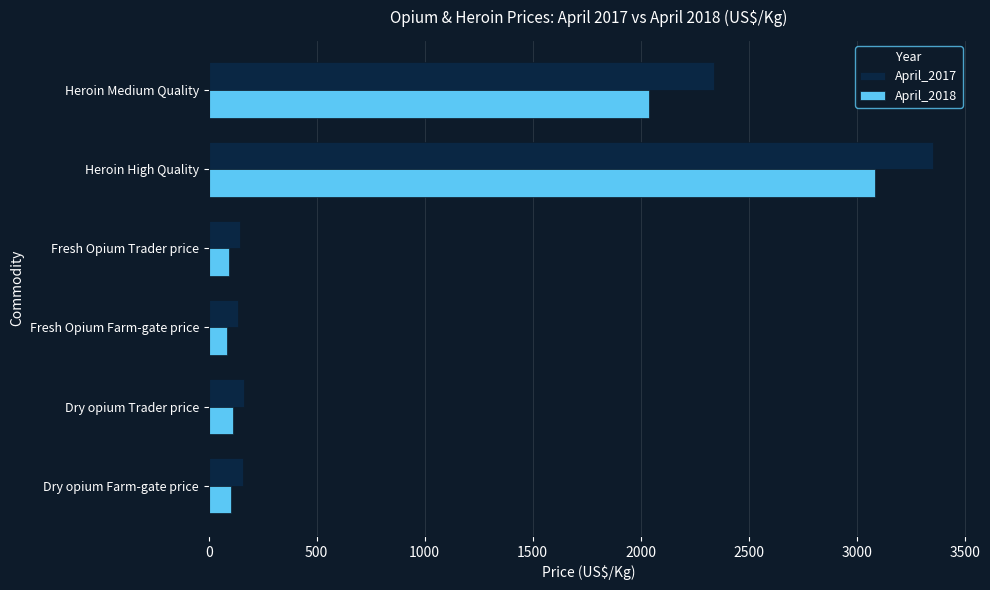

True or false: April_2018 has a value of 2040 at Heroin Medium Quality.

True